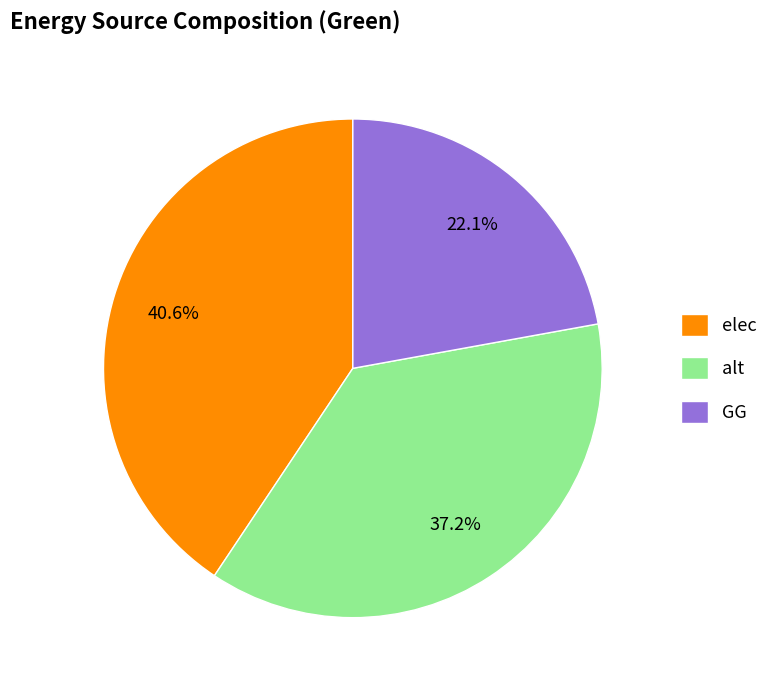

Is it true that alt is 29% of the pie?

False